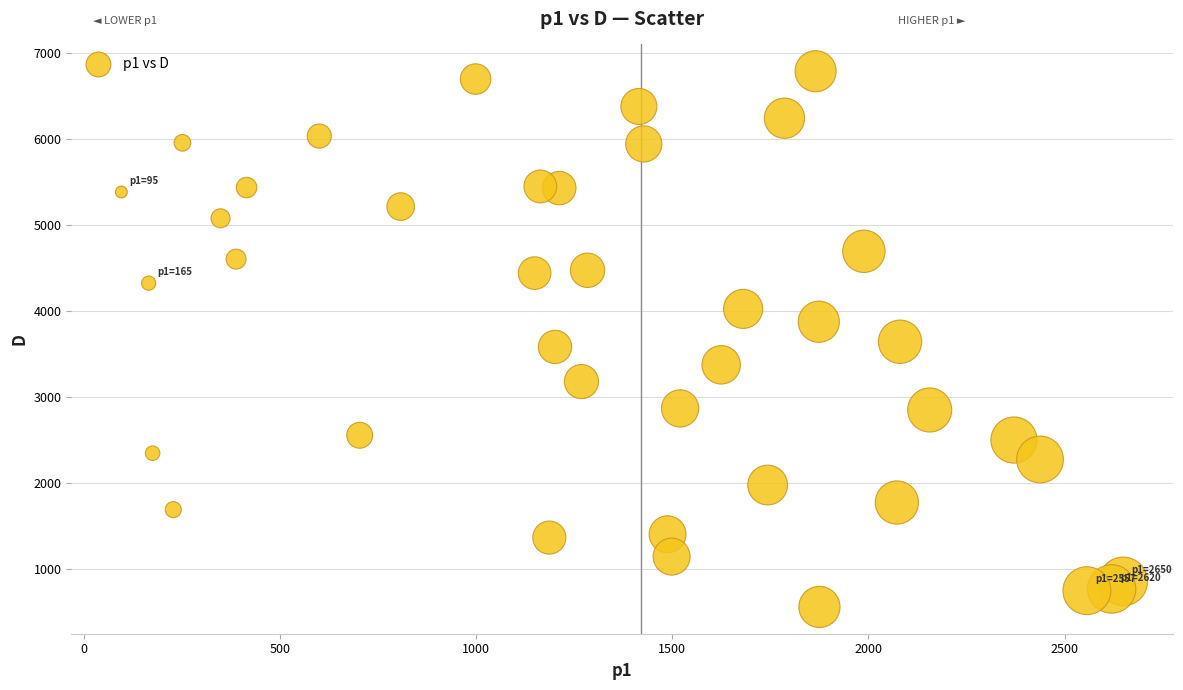

What is the range of Y values (max minus min)?

6233.2